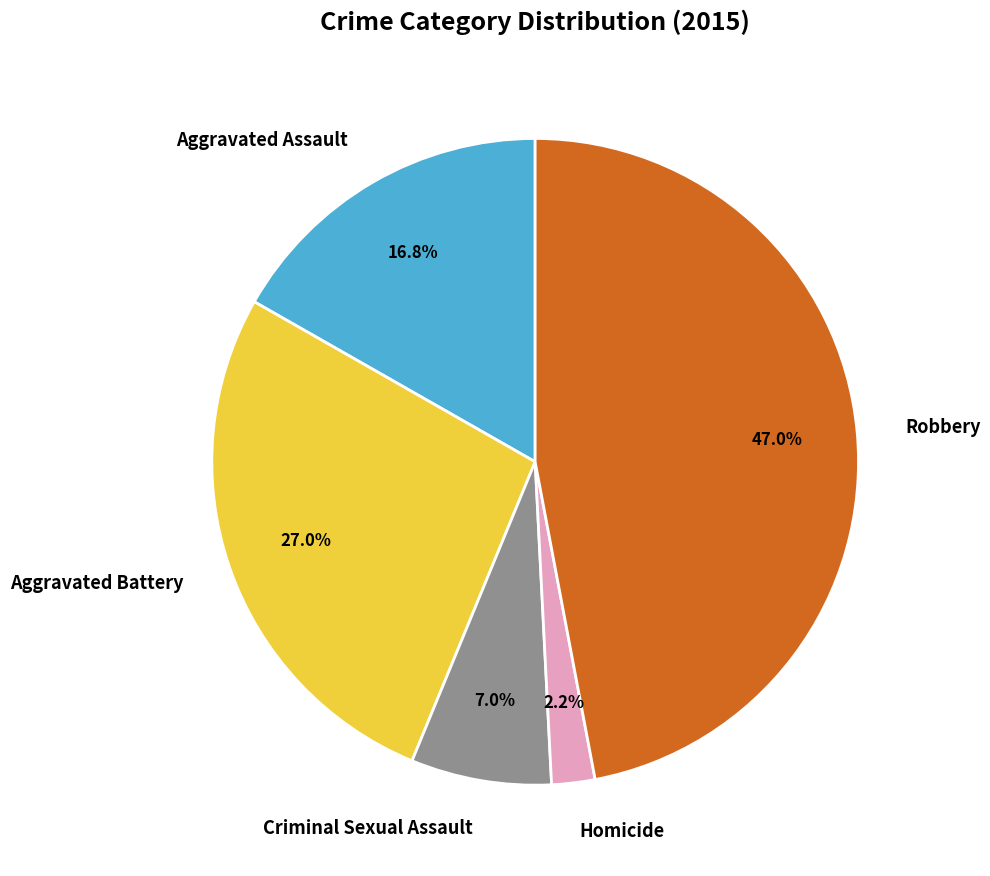

The Robbery slice represents 47% of the pie. True or false?

True